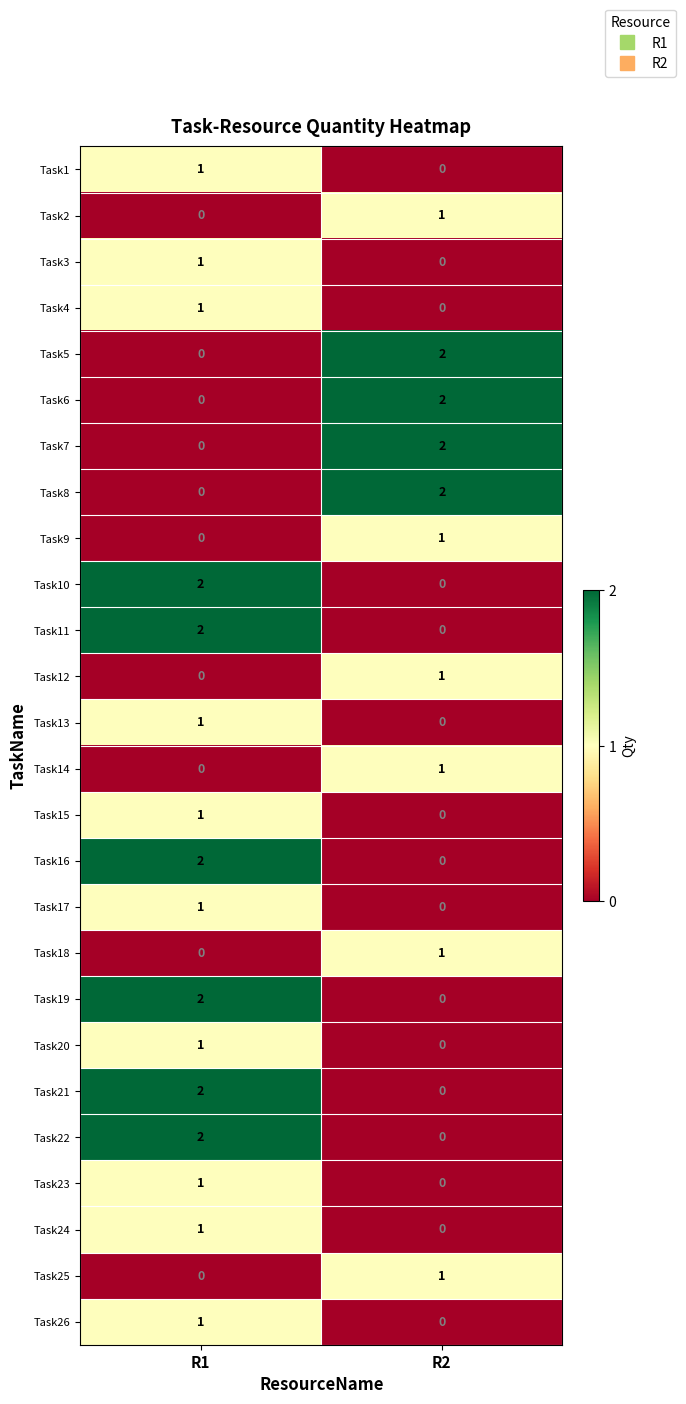

What is the total value across all series at R1?

22